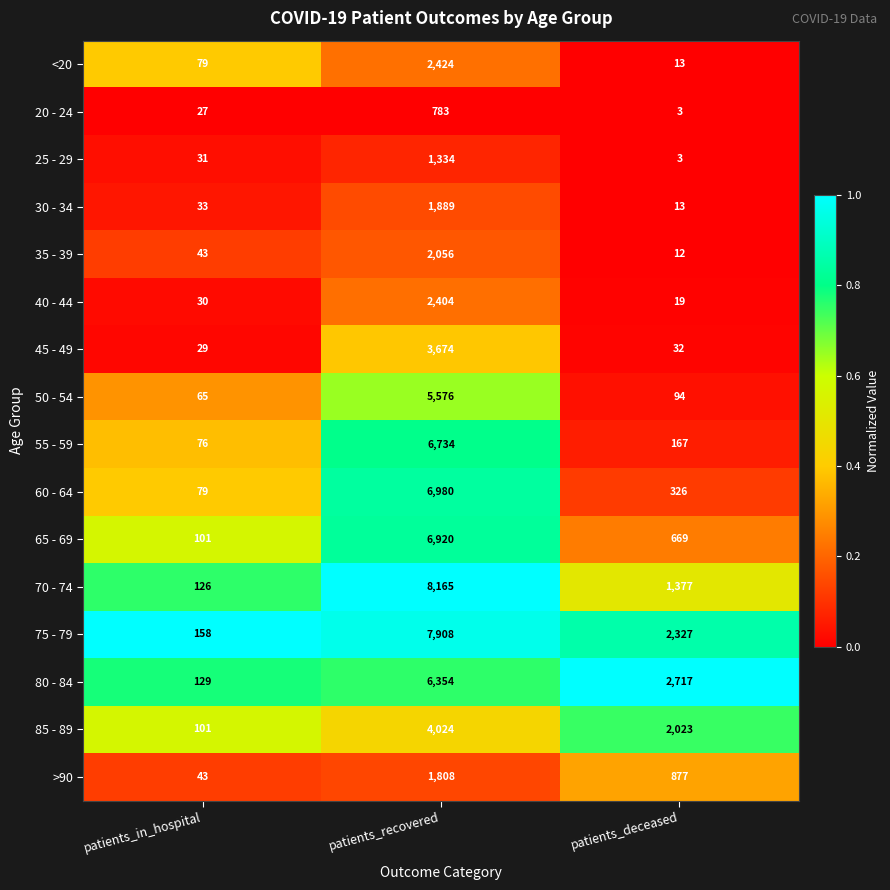

What is the difference between the 20 - 24 values at patients_deceased and patients_recovered?

780